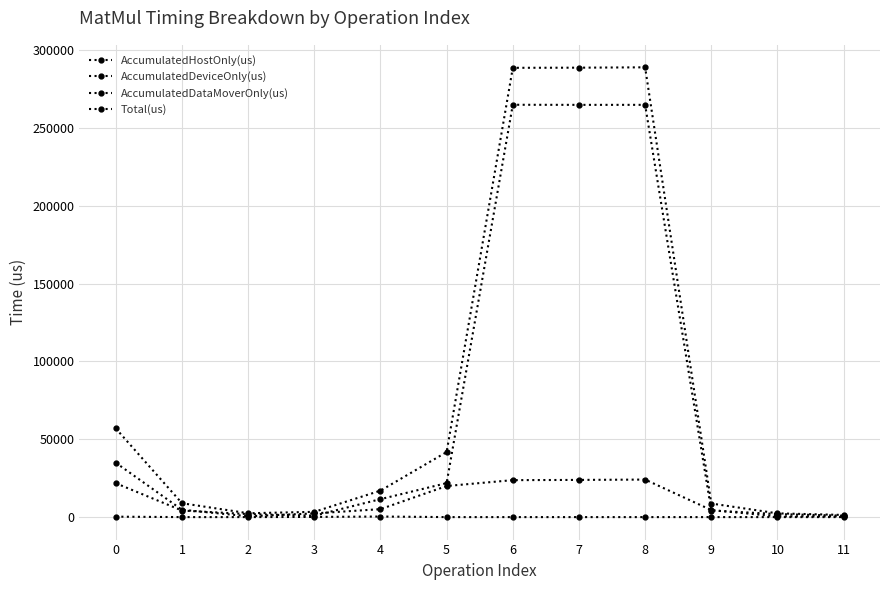

How many series are shown in this chart?

4